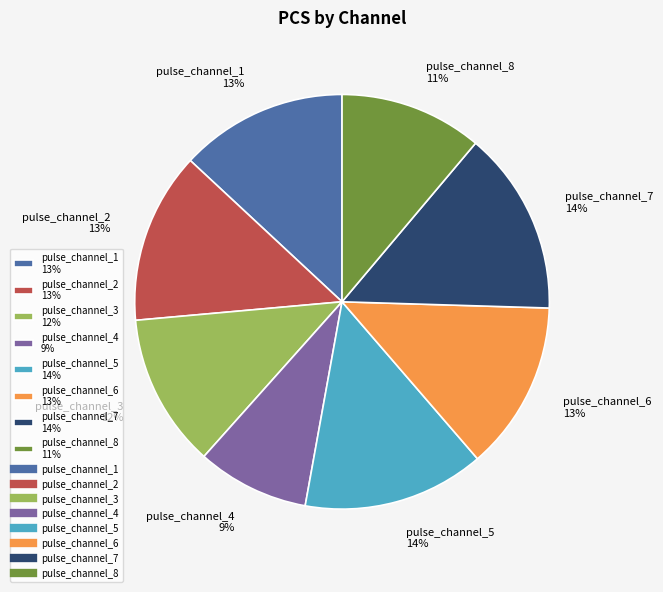

Between pulse_channel_3 and pulse_channel_6, which is larger?

pulse_channel_6